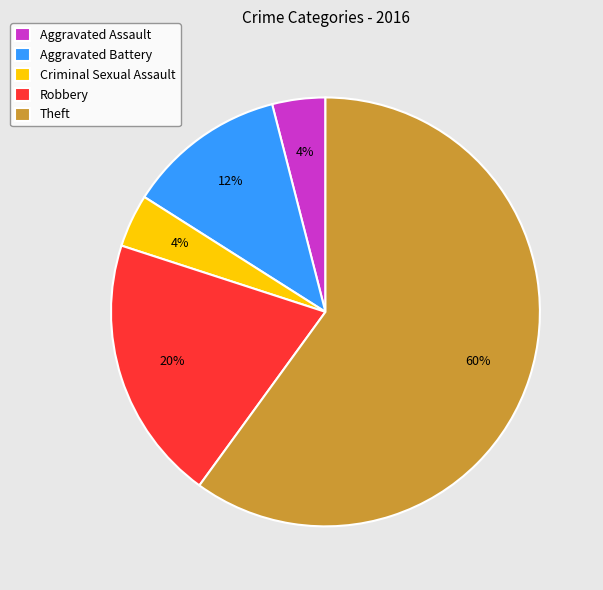

True or false: Aggravated Battery accounts for 23% of the total.

False